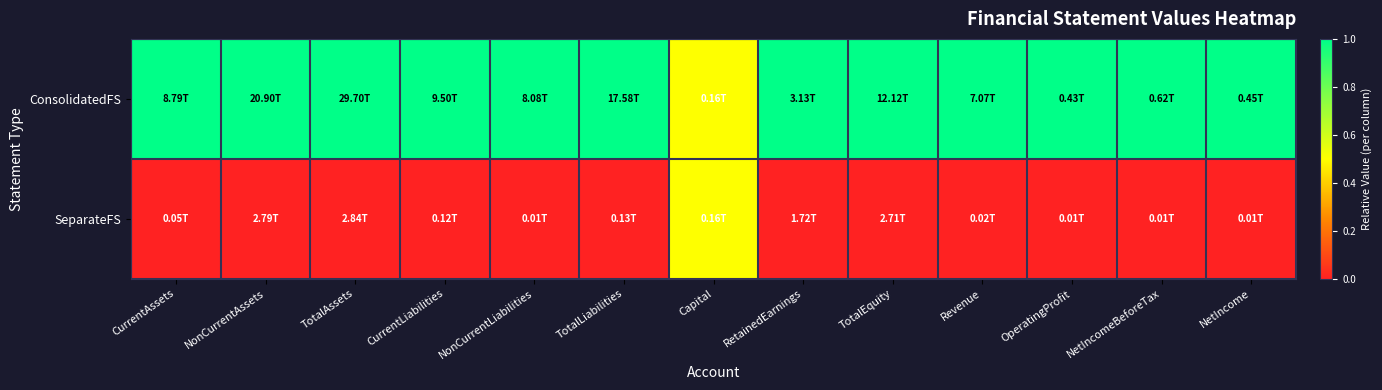

Which series changed the most between NonCurrentAssets and NetIncome?

ConsolidatedFS